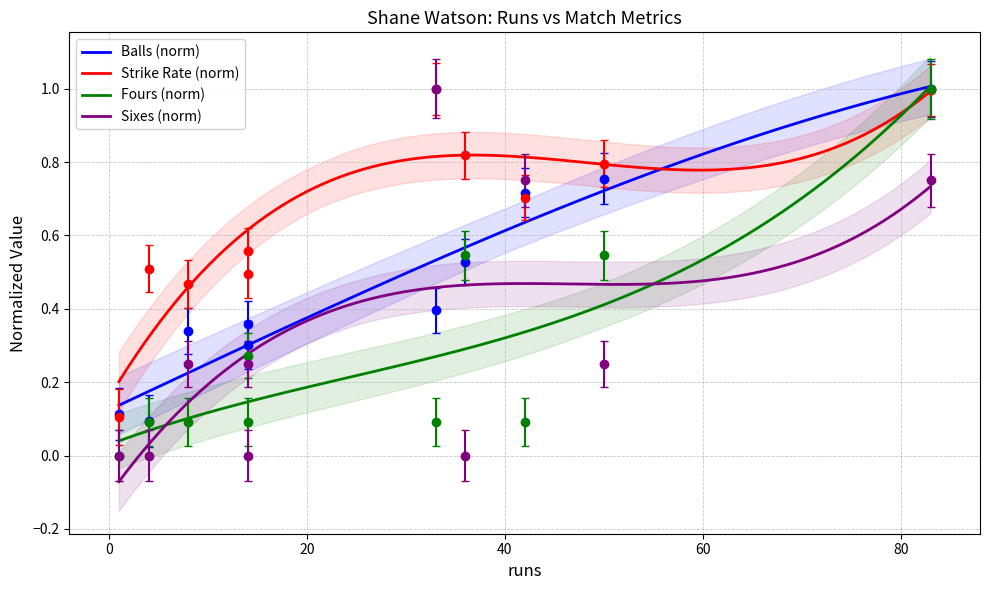

Does the chart have visible grid lines?

Yes